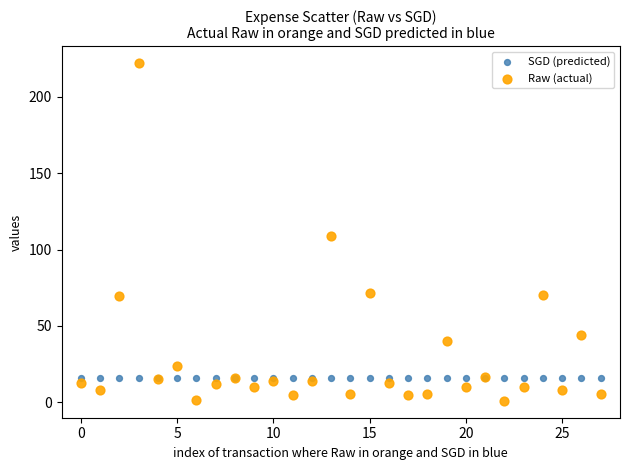

Which series reaches the minimum Y coordinate?

Raw (actual)